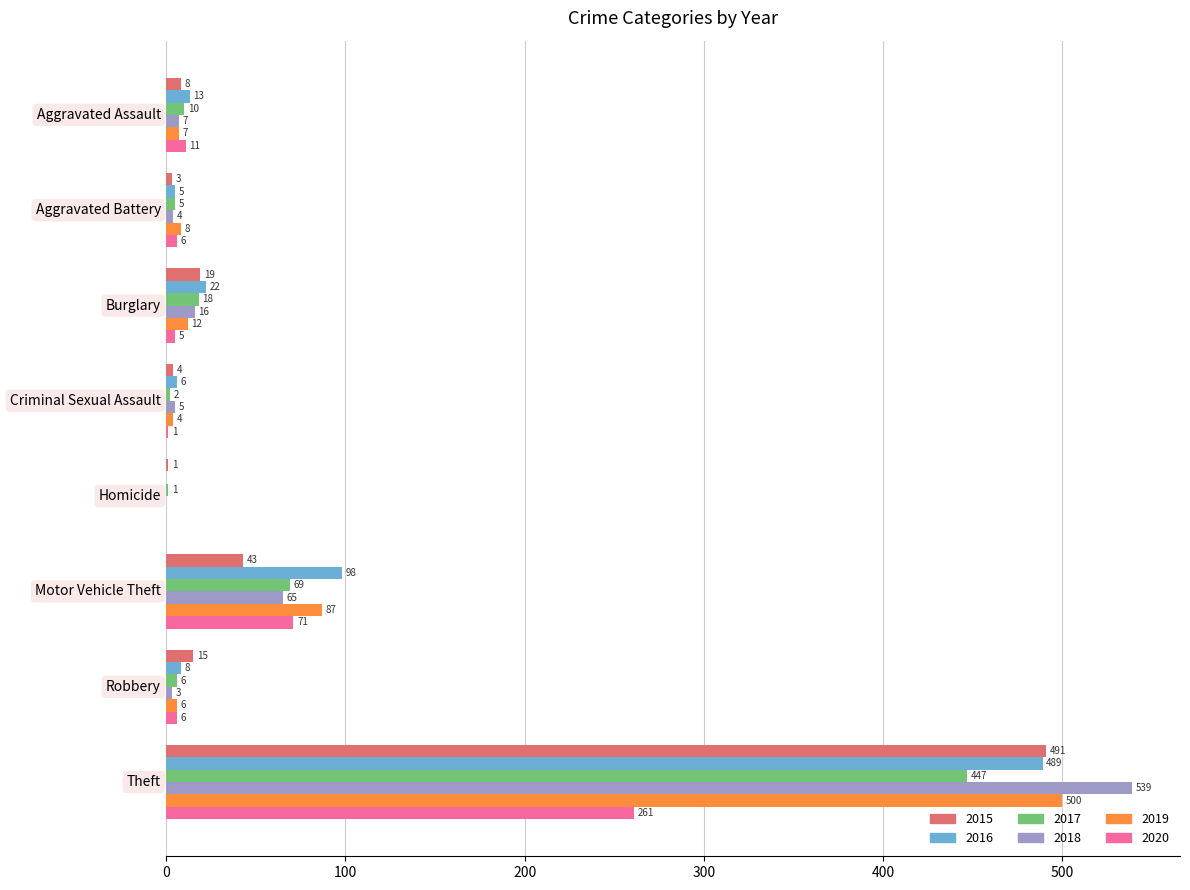

What is the sum of all 2018 values?

639